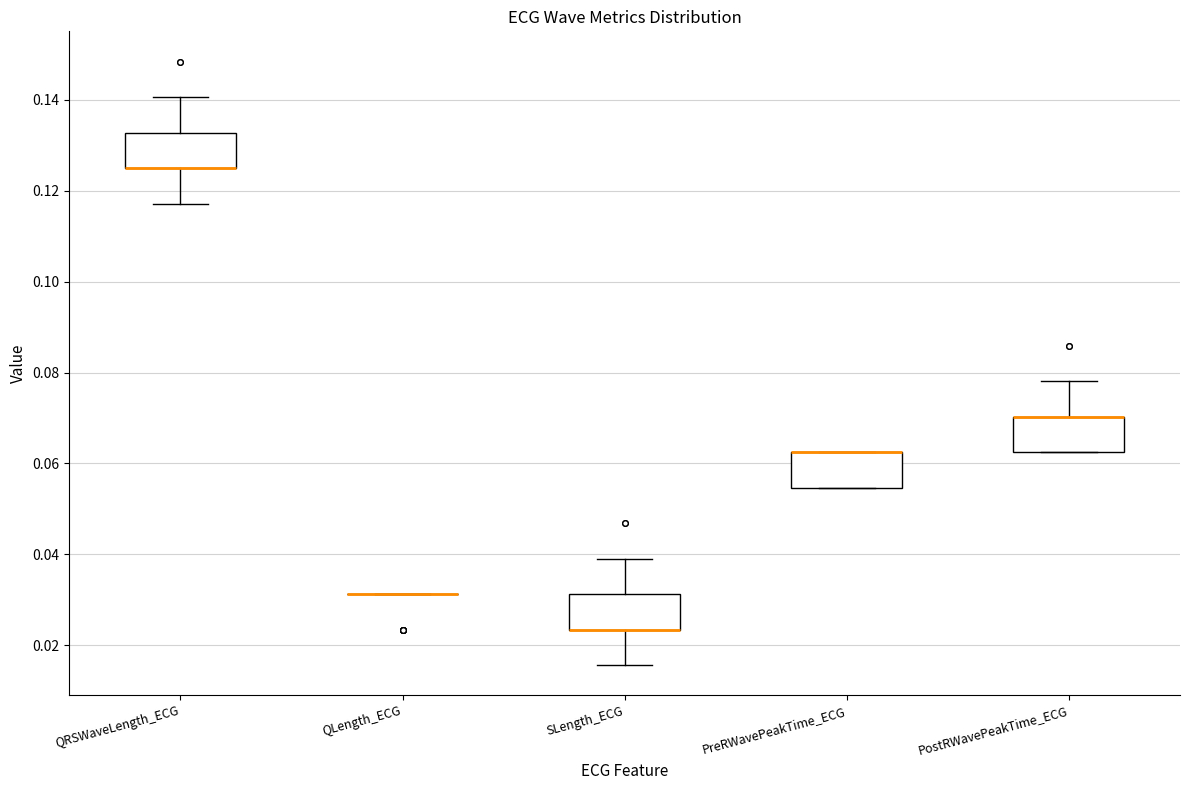

Reading left to right, transcribe this box plot: for each box, give where its median line is, the range the box spans, and where its two whiskers end, as read against the y-axis. The values are not printed on the chart, so give them approximately, as read against the axis.

QRSWaveLength_ECG: median 0.126 (drawn on the box's lower edge), box 0.126 to 0.132, whiskers 0.118 to 0.140
QLength_ECG: box collapsed to a line at 0.032, whiskers 0.032 to 0.032
SLength_ECG: median 0.024 (drawn on the box's lower edge), box 0.024 to 0.032, whiskers 0.016 to 0.040
PreRWavePeakTime_ECG: median 0.062 (drawn on the box's upper edge), box 0.054 to 0.062, whiskers 0.054 to 0.062
PostRWavePeakTime_ECG: median 0.070 (drawn on the box's upper edge), box 0.062 to 0.070, whiskers 0.062 to 0.078